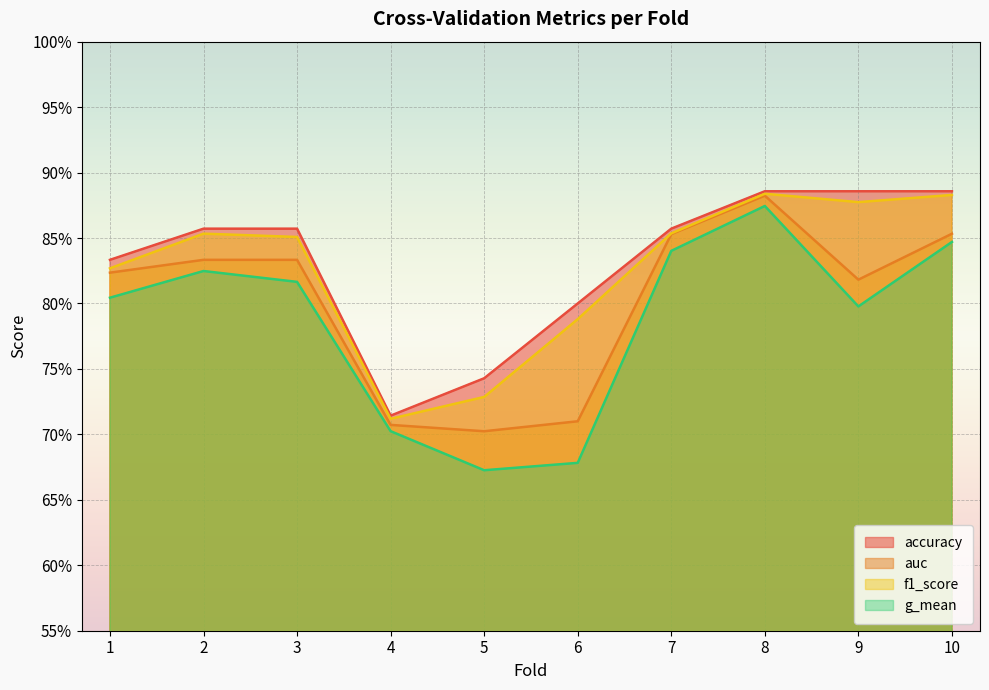

Reading left to right, what are all the values shown in this chart?

accuracy: 1=0.8	2=0.9	3=0.9	4=0.7	5=0.7	6=0.8	7=0.9	8=0.9	9=0.9	10=0.9
auc: 1=0.8	2=0.8	3=0.8	4=0.7	5=0.7	6=0.7	7=0.9	8=0.9	9=0.8	10=0.9
f1_score: 1=0.8	2=0.9	3=0.9	4=0.7	5=0.7	6=0.8	7=0.9	8=0.9	9=0.9	10=0.9
g_mean: 1=0.8	2=0.8	3=0.8	4=0.7	5=0.7	6=0.7	7=0.8	8=0.9	9=0.8	10=0.8